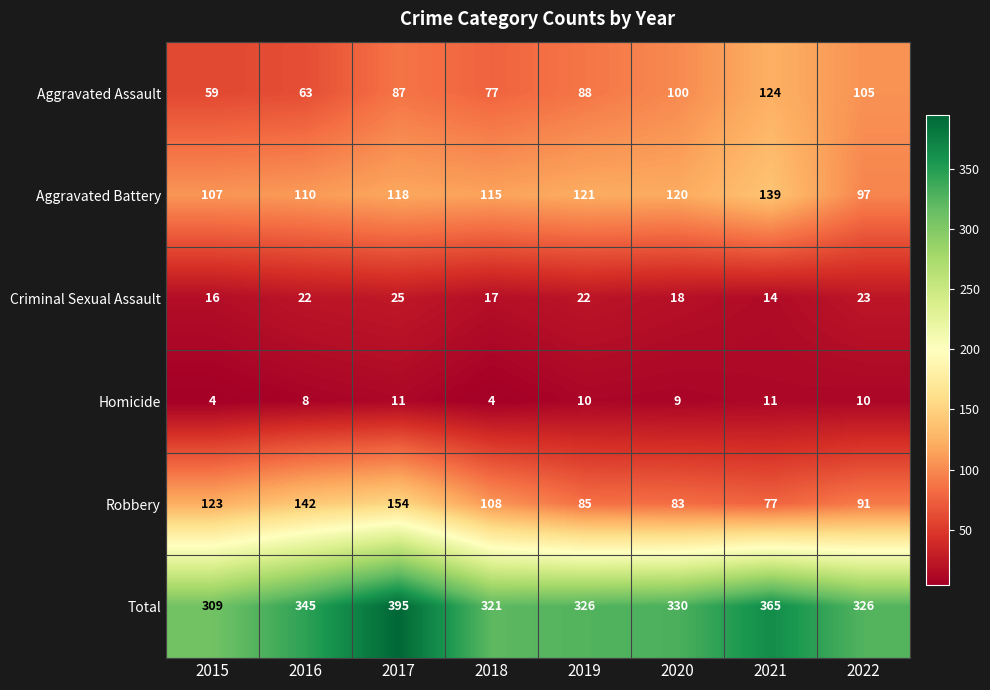

At which category is the sum across all series the highest?

2017